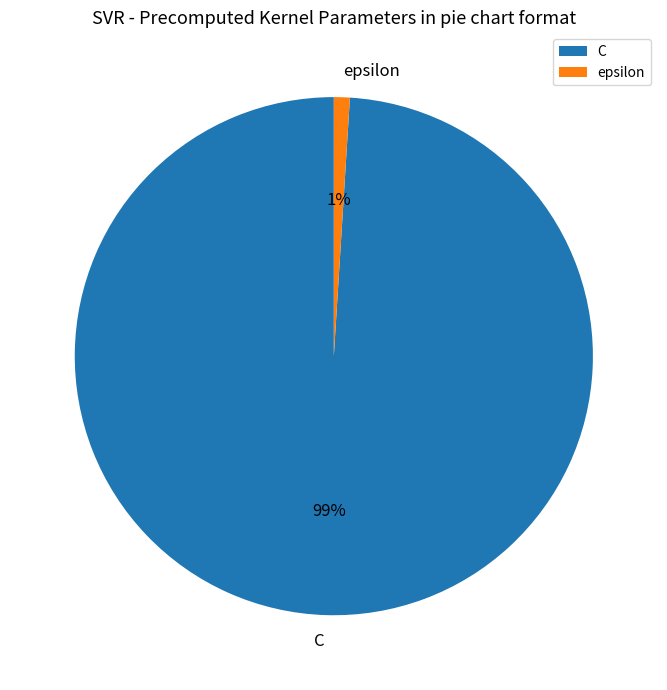

To the nearest percent, what portion does C represent?

99%